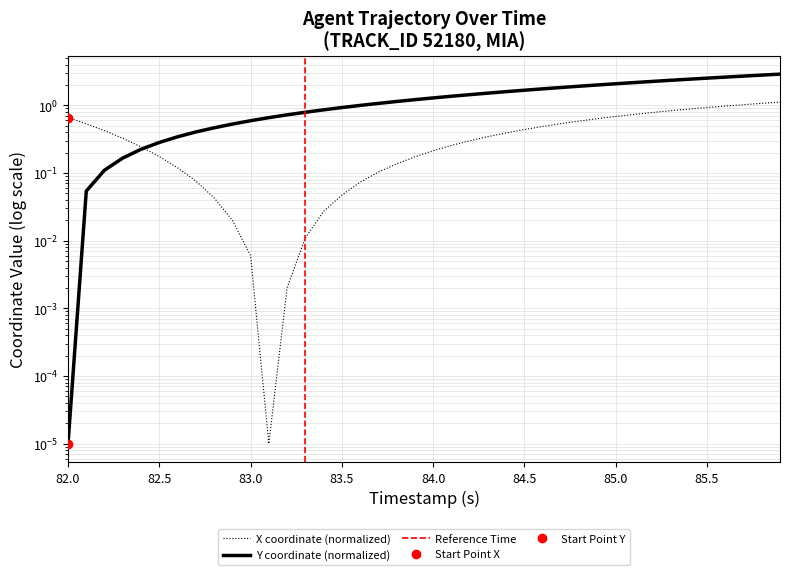

What is the greatest value displayed?

2.9